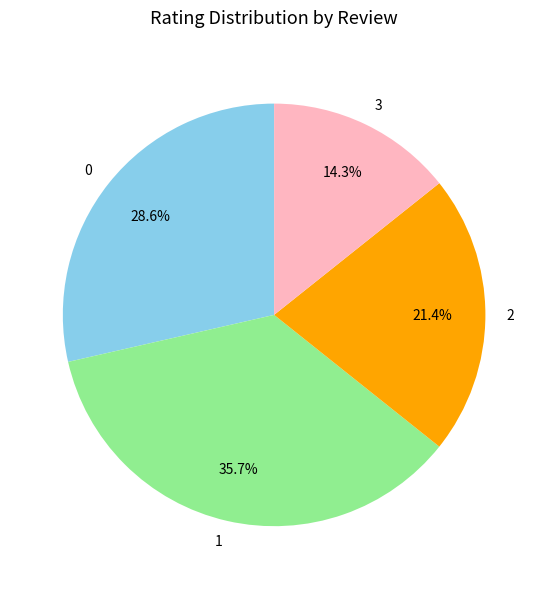

Do 3 and 2 together represent more than half of the pie?

No